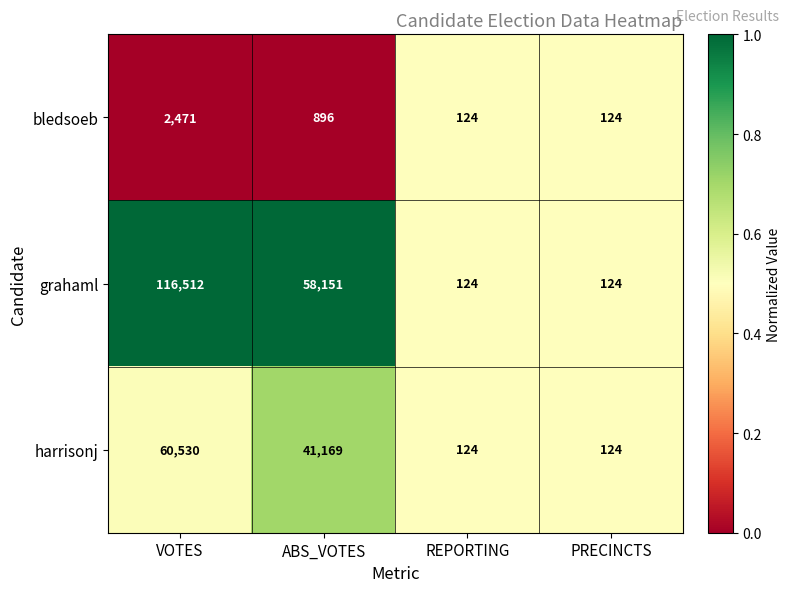

At which category does the chart reach its peak across all series?

VOTES